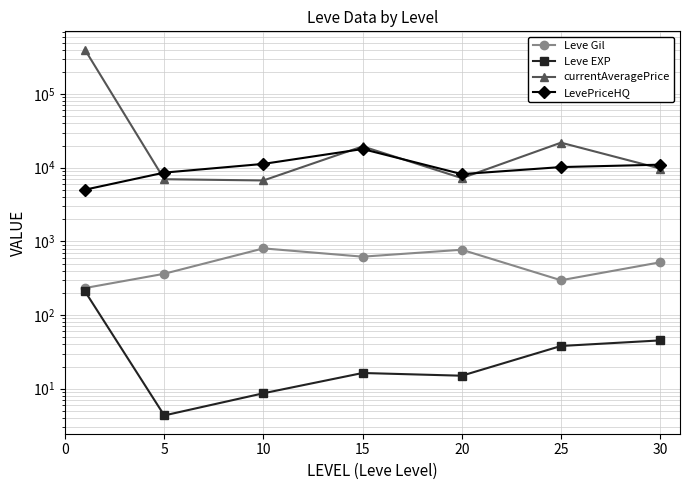

True or false: LevePriceHQ and Leve EXP intersect in this chart.

False